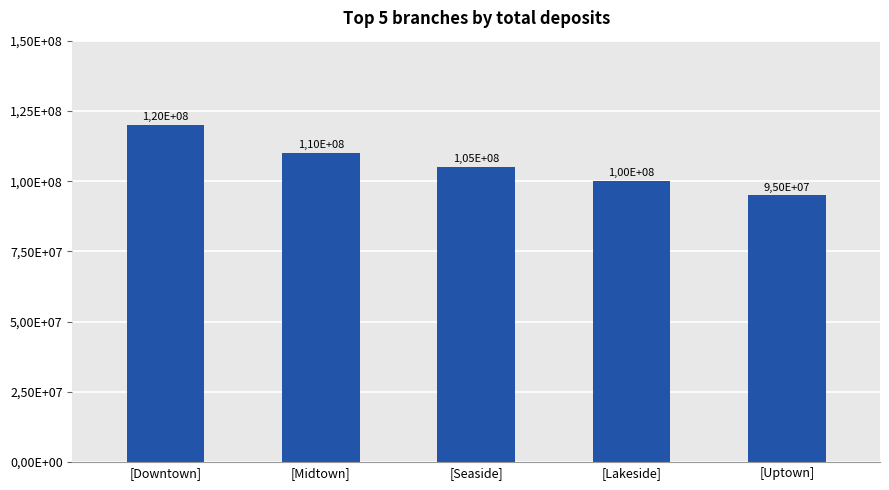

Are the bars horizontal?

No